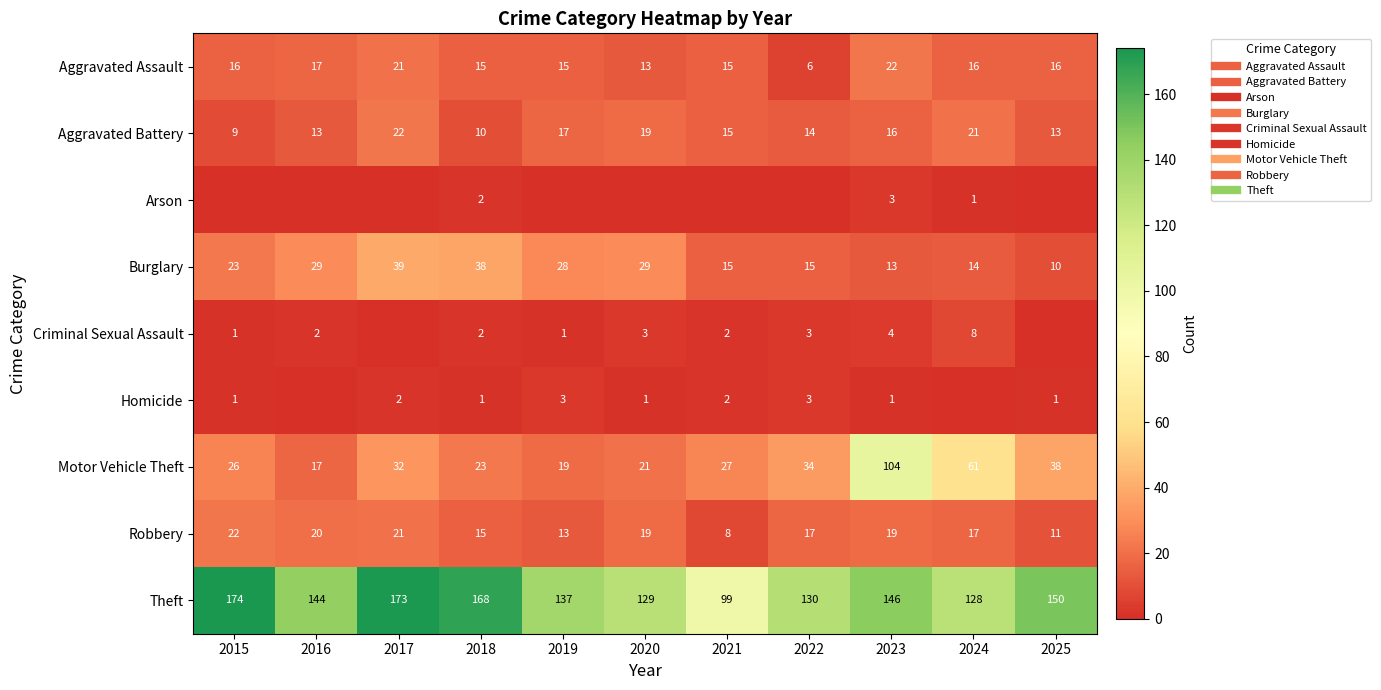

The Aggravated Battery series shows 14 at 2022. True or false?

True